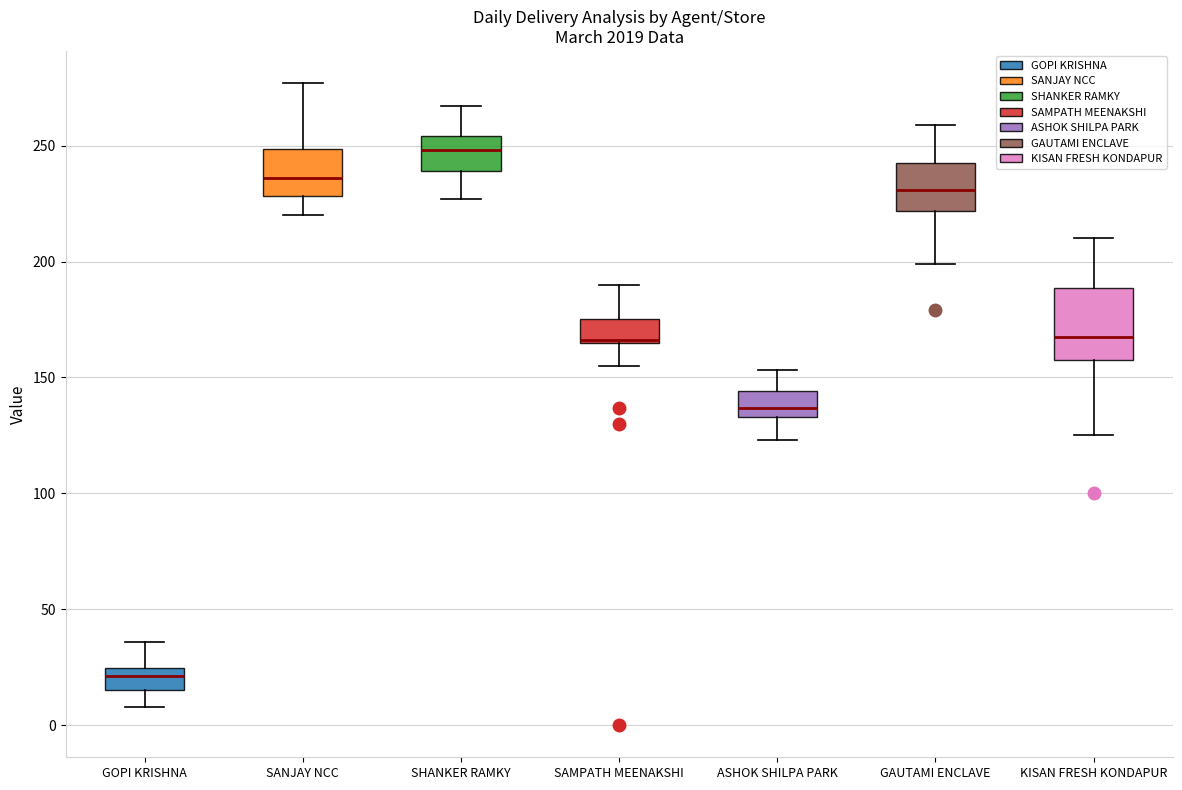

Reading left to right, transcribe this box plot: for each box, give where its median line is, the range the box spans, and where its two whiskers end, as read against the y-axis. The values are not printed on the chart, so give them approximately, as read against the axis.

GOPI KRISHNA: median 20, box 15 to 25, whiskers 10 to 35
SANJAY NCC: median 235, box 230 to 250, whiskers 220 to 275
SHANKER RAMKY: median 250, box 240 to 255, whiskers 225 to 265
SAMPATH MEENAKSHI: median 165 (drawn on the box's lower edge), box 165 to 175, whiskers 155 to 190
ASHOK SHILPA PARK: median 135 (inside the box), box 135 to 145, whiskers 125 to 155
GAUTAMI ENCLAVE: median 230, box 220 to 245, whiskers 200 to 260
KISAN FRESH KONDAPUR: median 170, box 160 to 190, whiskers 125 to 210